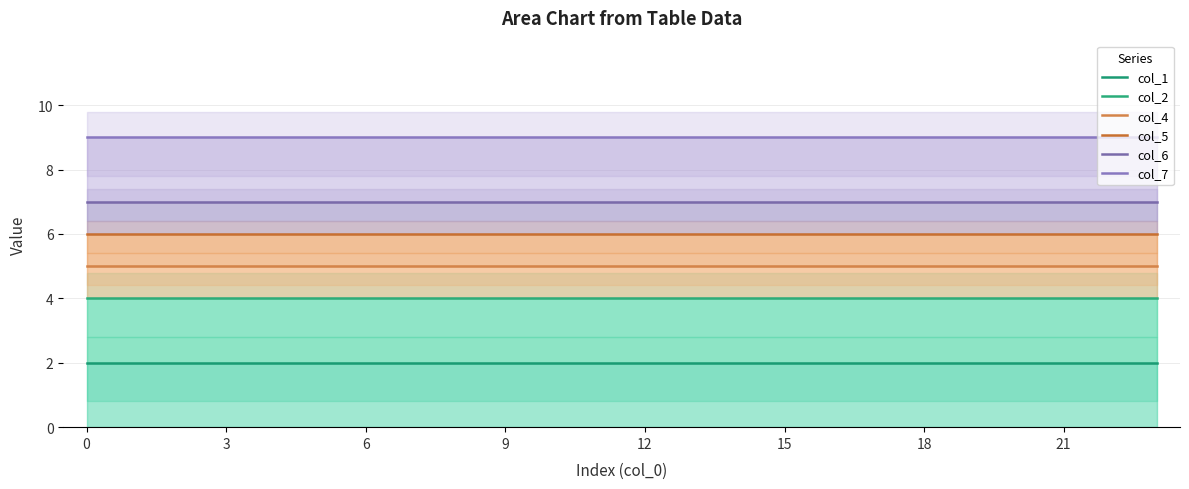

Is it true that col_6 equals 7 at 21?

True